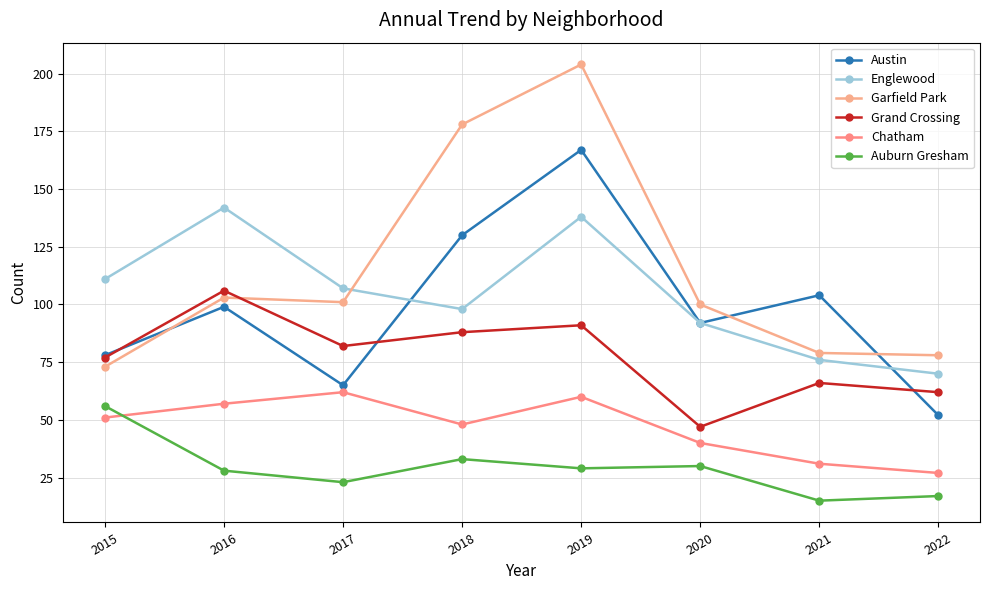

Is the value of Chatham at 2019 greater than the value of Grand Crossing at 2018?

No